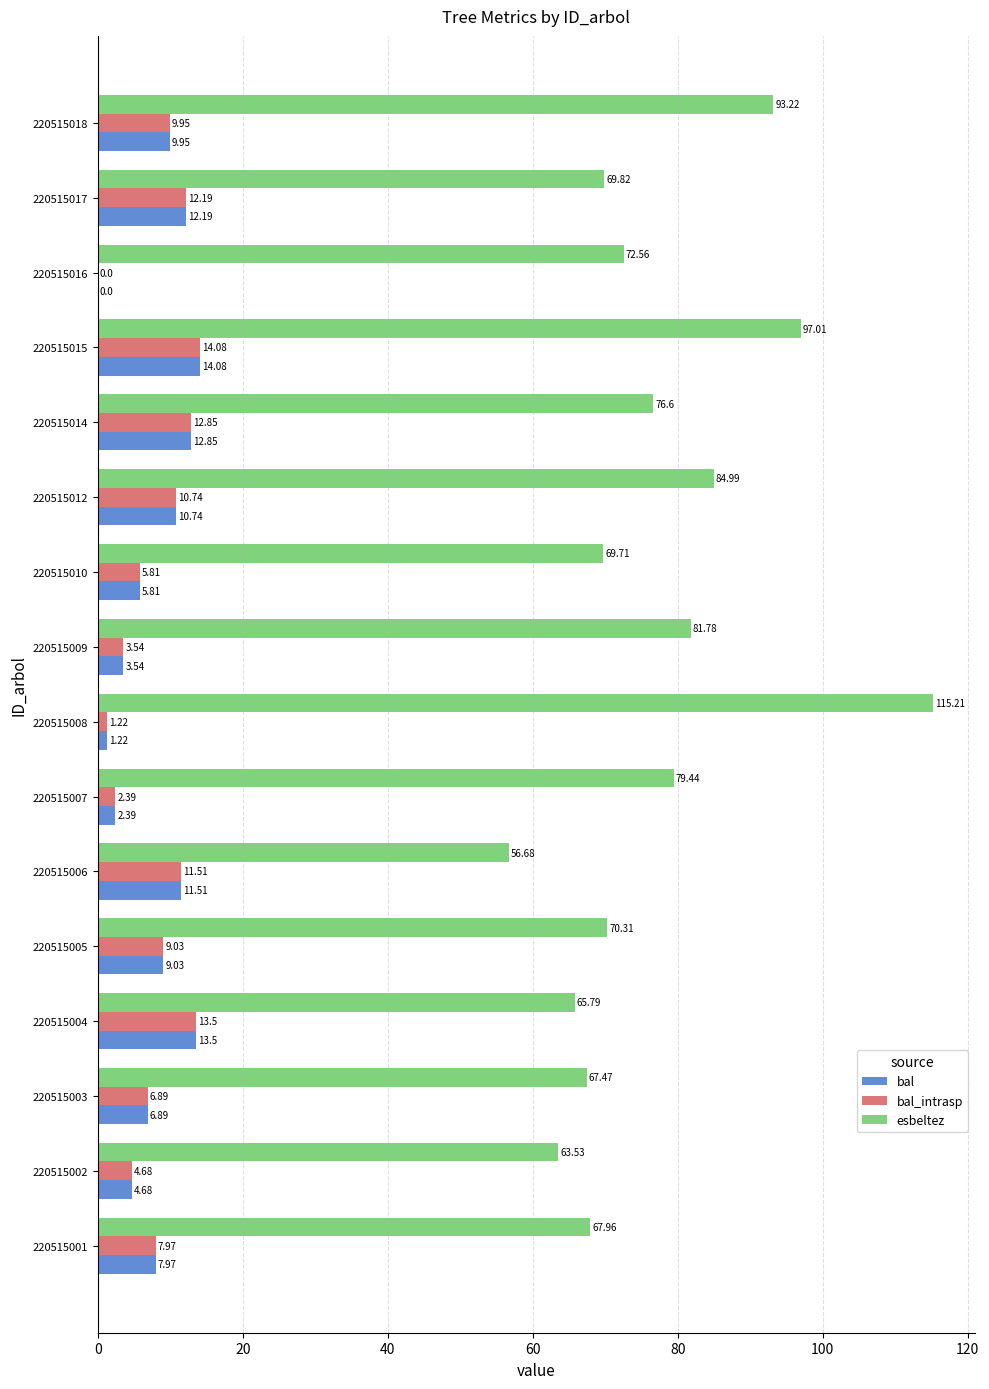

What is the sum of the bal_intrasp values at 220515006 and 220515009?

15.1